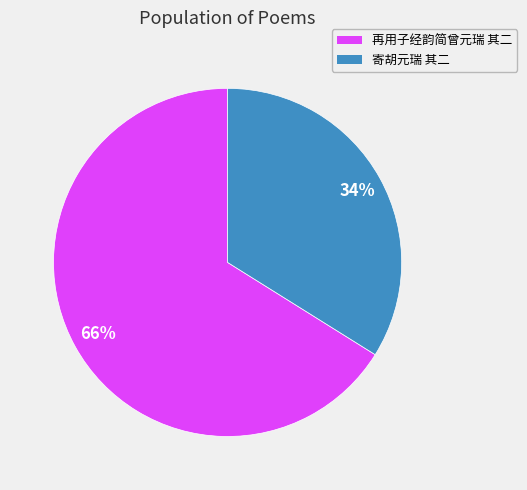

Between 寄胡元瑞 其二 and 再用子经韵简曾元瑞 其二, which is larger?

再用子经韵简曾元瑞 其二